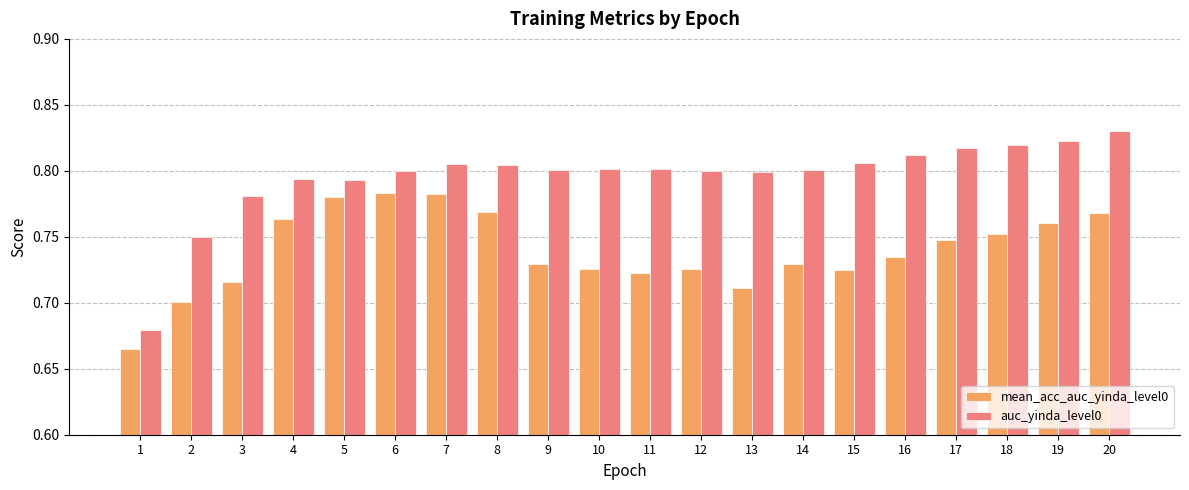

At how many categories does at least one series exceed 0?

20